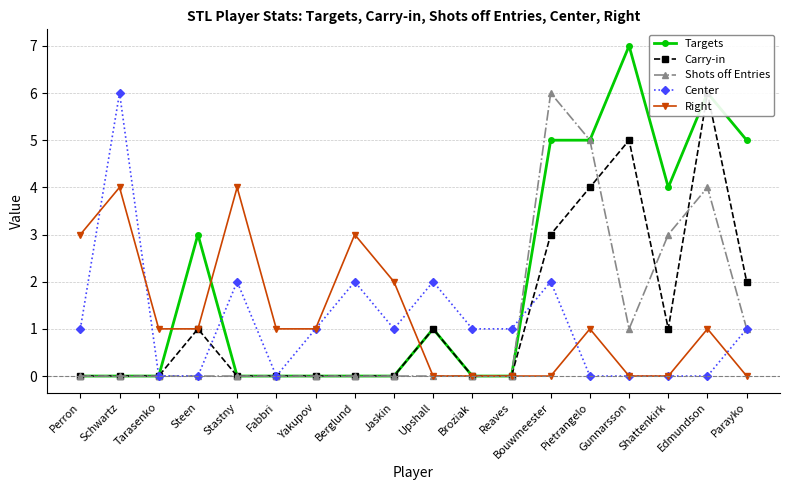

The Center series shows 10 at Schwartz. True or false?

False